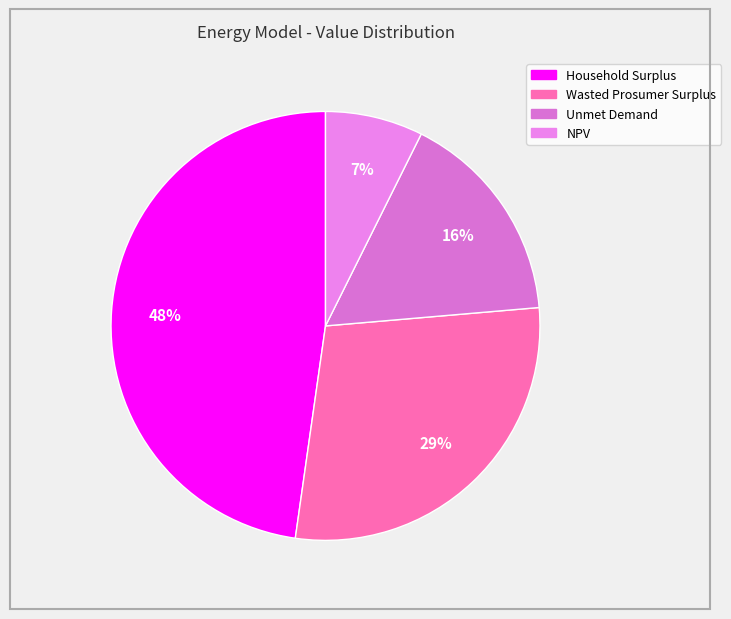

Does any single category account for the majority?

No